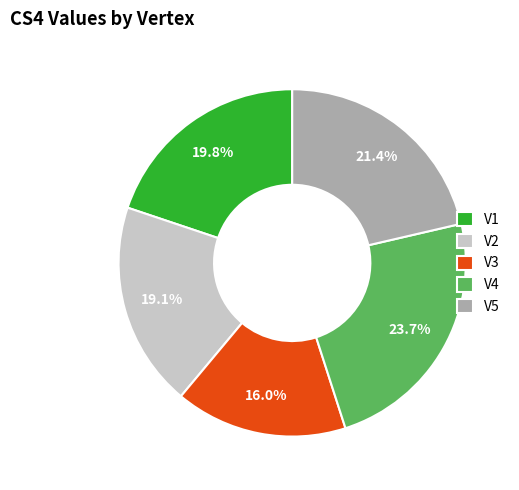

What is the smallest slice in the pie chart?

V3